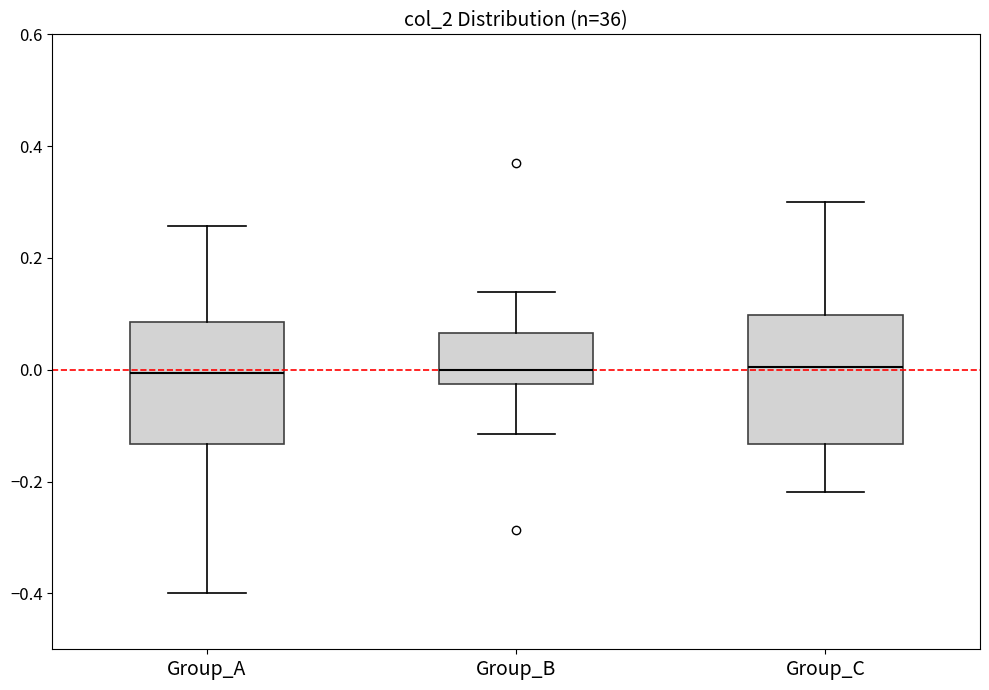

Reading left to right, read every box against the y-axis: the position of its median line, the range the box covers, and the ends of its whiskers. The values are not printed on the chart, so give them approximately, as read against the axis.

Group_A: median 0.00, box -0.14 to 0.08, whiskers -0.40 to 0.26
Group_B: median 0.00, box -0.02 to 0.06, whiskers -0.12 to 0.14
Group_C: median 0.00, box -0.14 to 0.10, whiskers -0.22 to 0.30